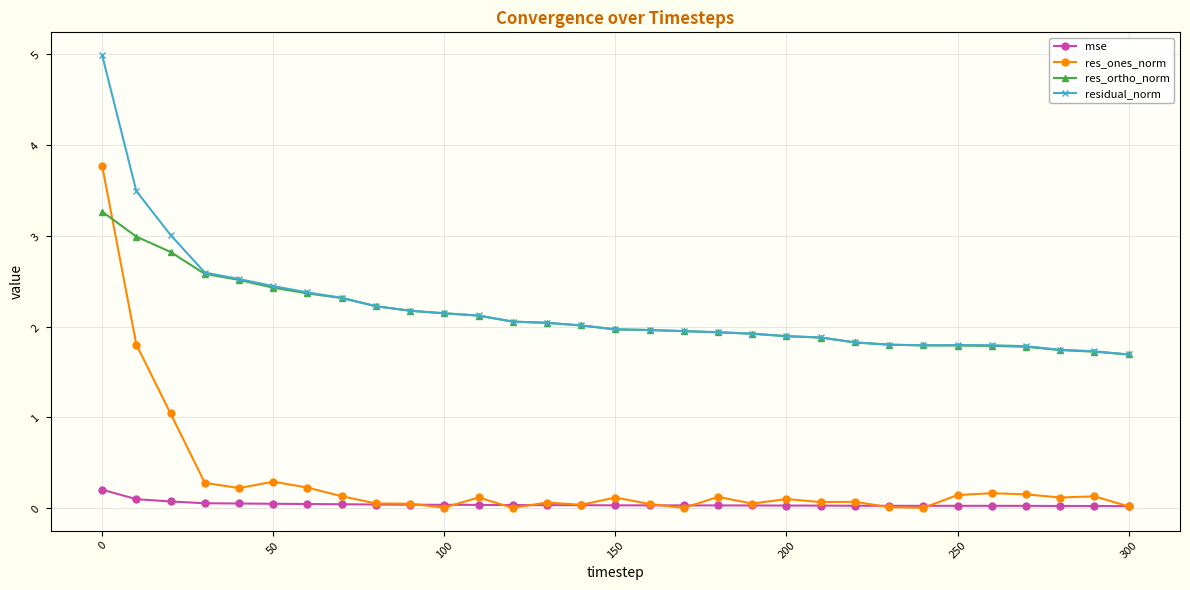

What is the difference between the maximum and second lowest values in the res_ones_norm series?

3.8